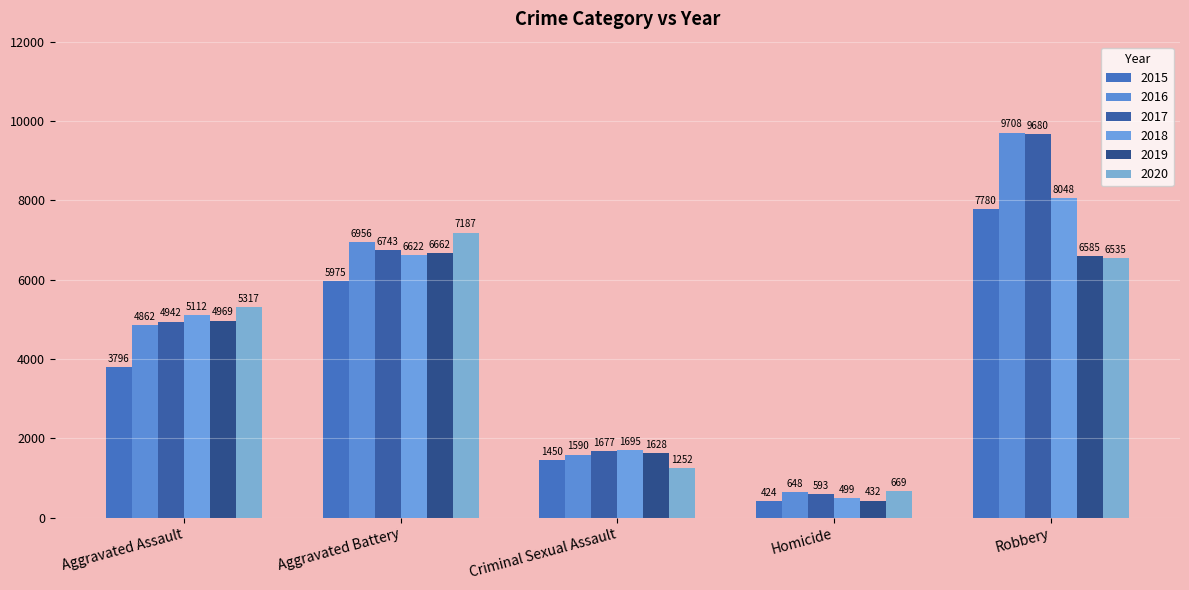

What is the sum of the 2015 values at Criminal Sexual Assault and Robbery?

9230